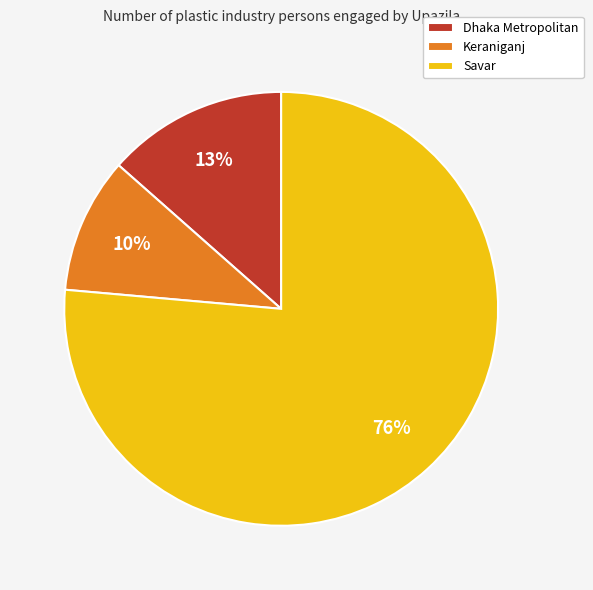

Do Keraniganj and Savar together represent more than half of the pie?

Yes